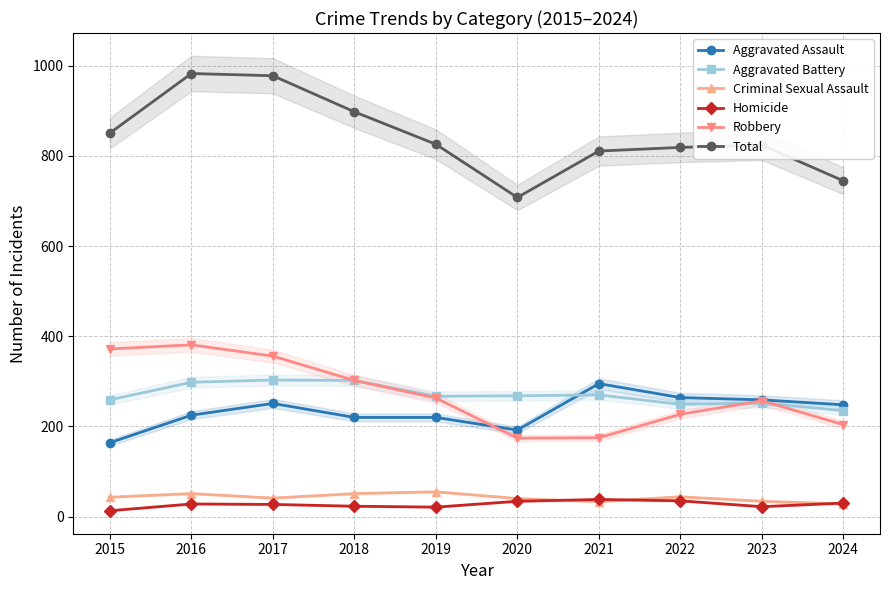

At how many categories does at least one series exceed 149?

10